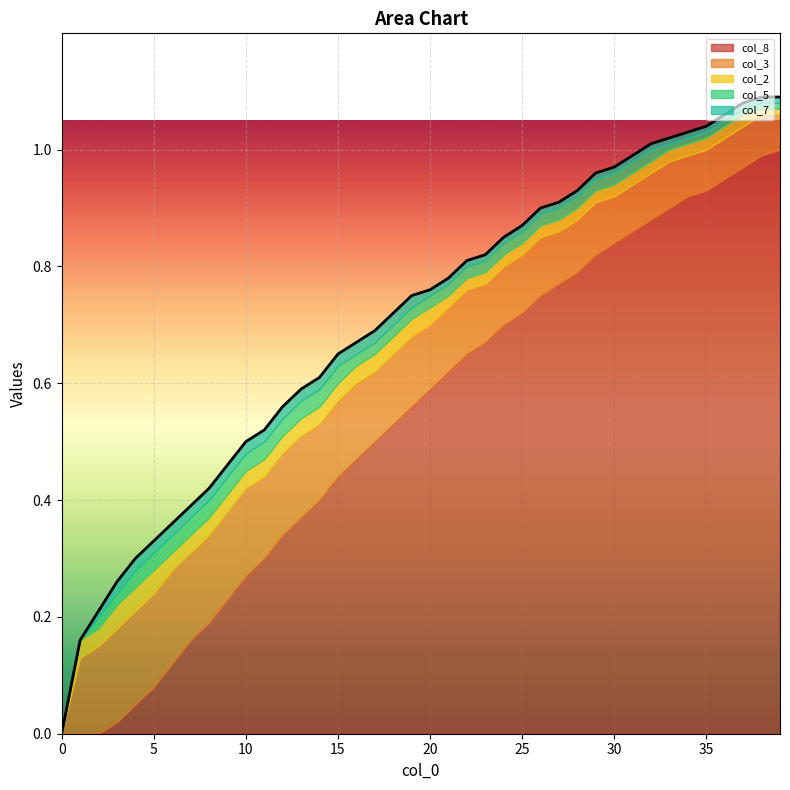

How many series are shown in this chart?

5